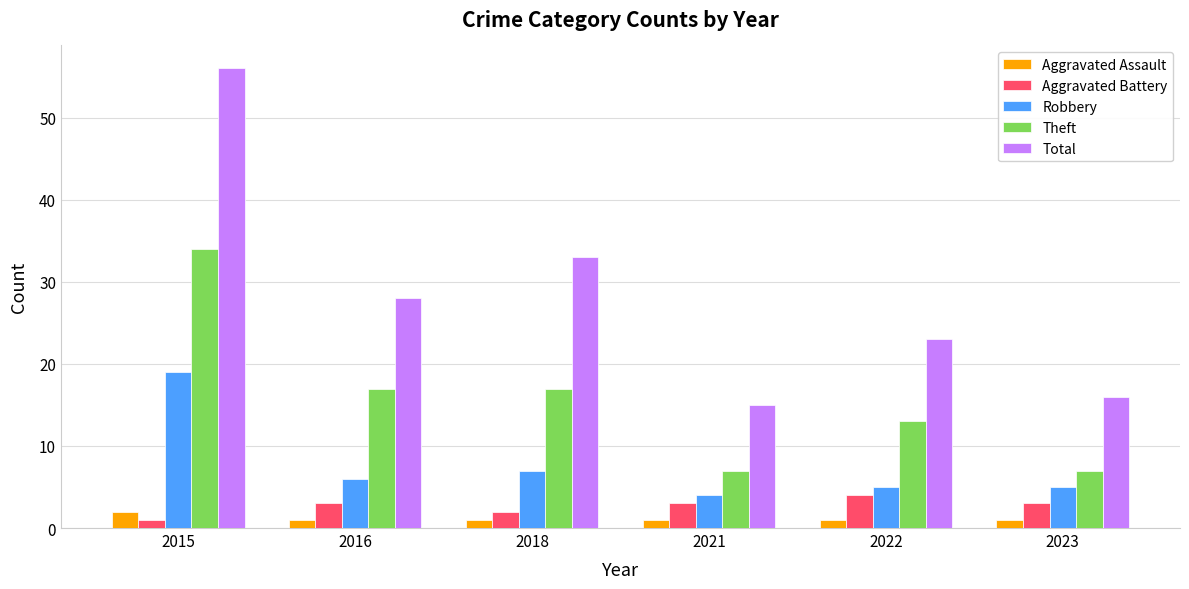

What is the maximum value shown in the chart?

56